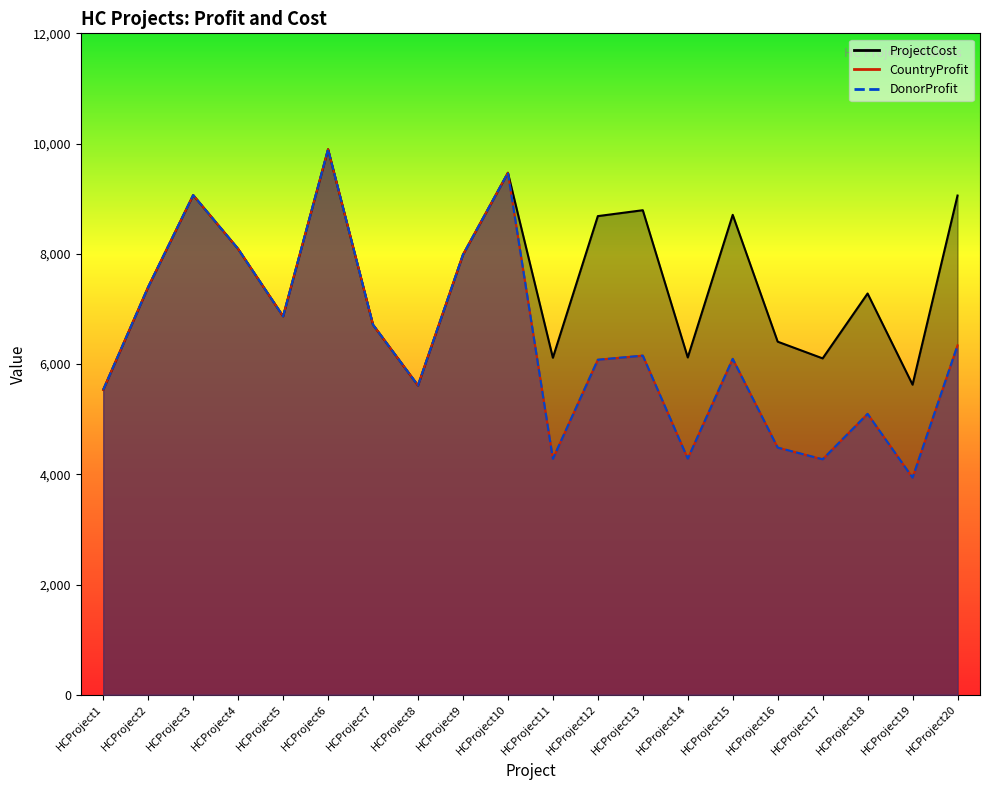

Is it true that CountryProfit_line equals 2142 at HCProject14?

False